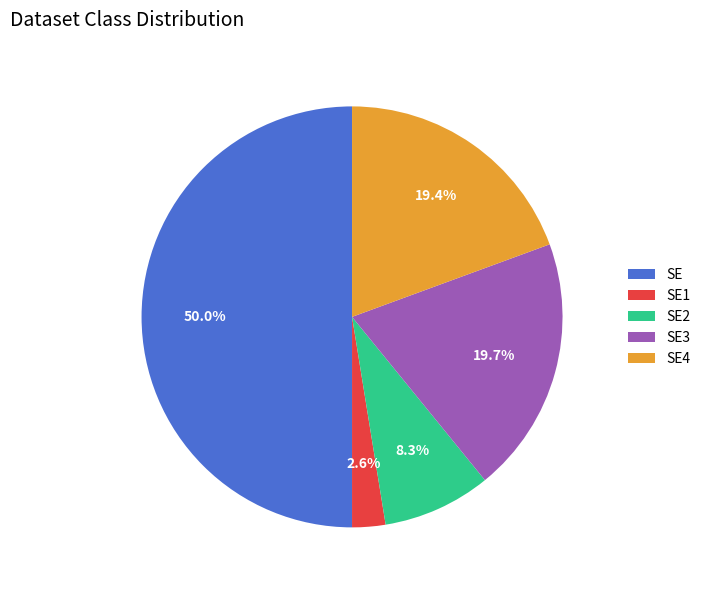

Combined, do SE3 and SE4 account for over 50%?

No